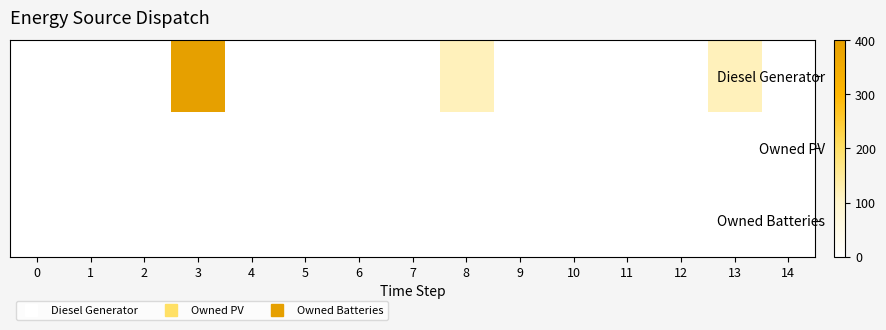

Reading right to left, what are all the values shown in this chart?

Diesel Generator: 14=0	13=116	12=0	11=0	10=0	9=0	8=116	7=0	6=0	5=0	4=0	3=400	2=0	1=0	0=0
Owned PV: 14=0	13=0	12=0	11=0	10=0	9=0	8=0	7=0	6=0	5=0	4=0	3=0	2=0	1=0	0=0
Owned Batteries: 14=0	13=0	12=0	11=0	10=0	9=0	8=0	7=0	6=0	5=0	4=0	3=0	2=0	1=0	0=0